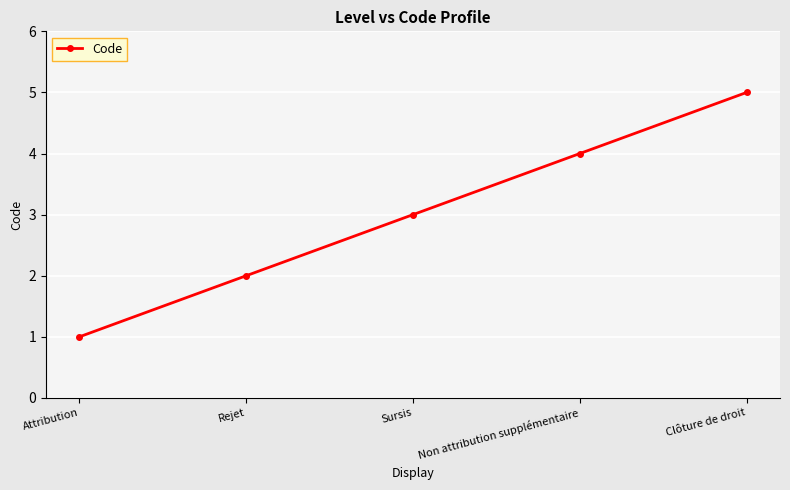

Where is the data nearest to the value 3?

Sursis